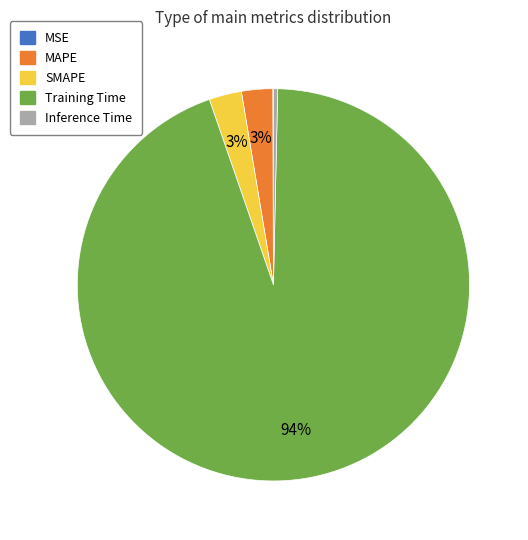

Which slice is the largest?

Training Time